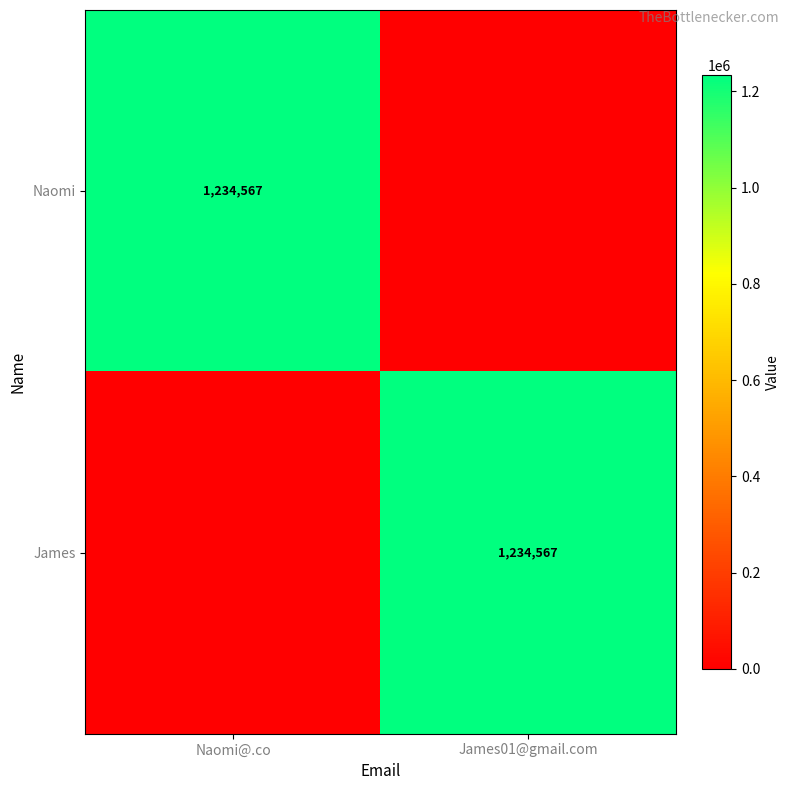

True or false: James has a value of 1234567 at James01@gmail.com.

True